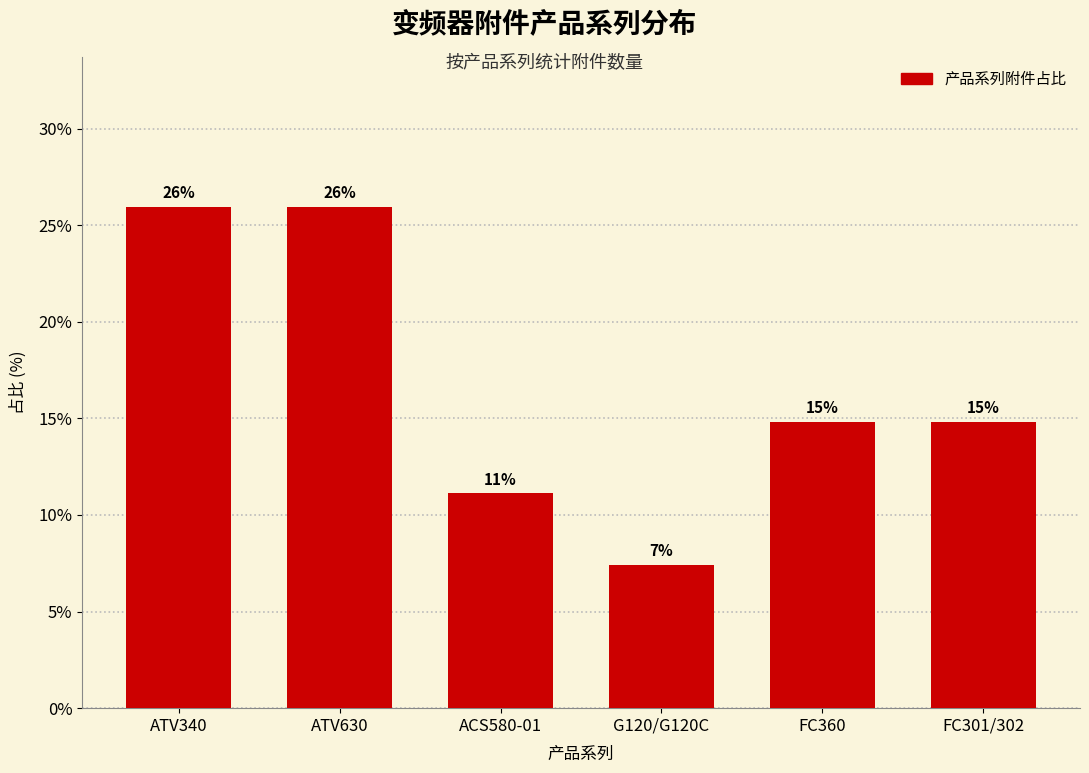

How many bars are there in total?

6